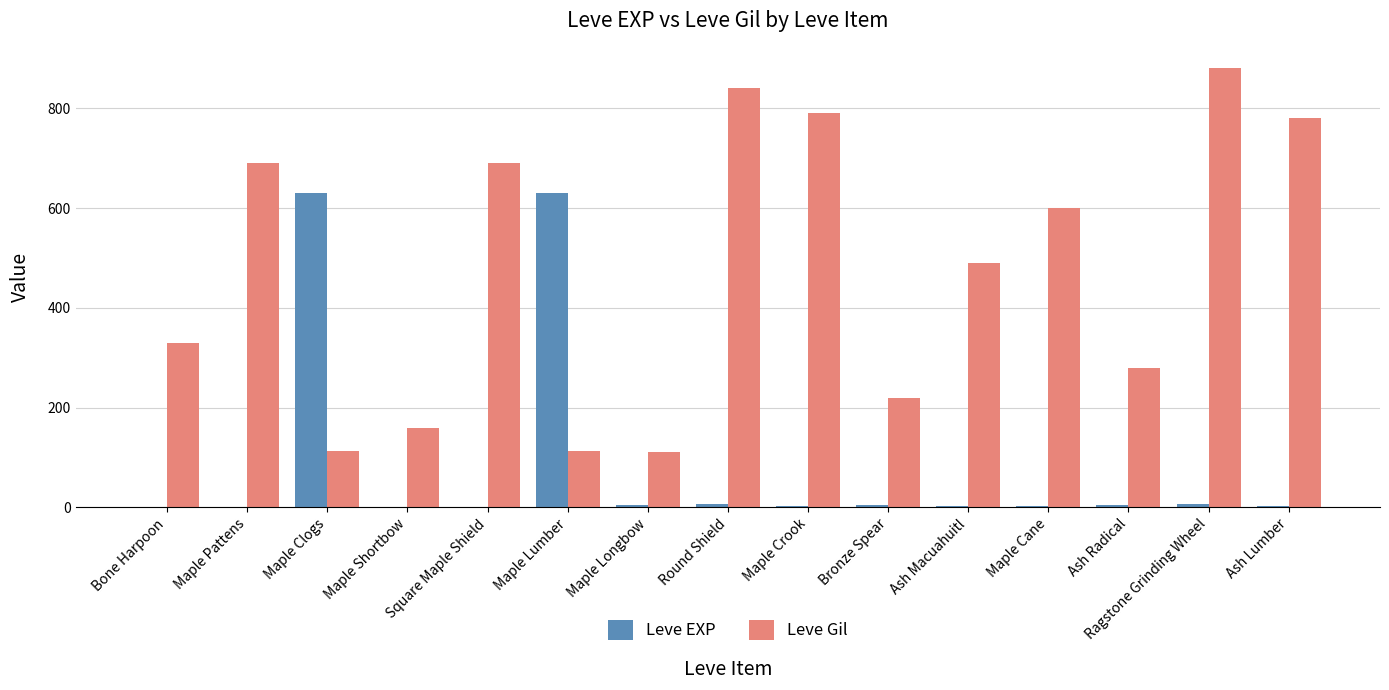

Which series has the largest total across all categories?

Leve Gil